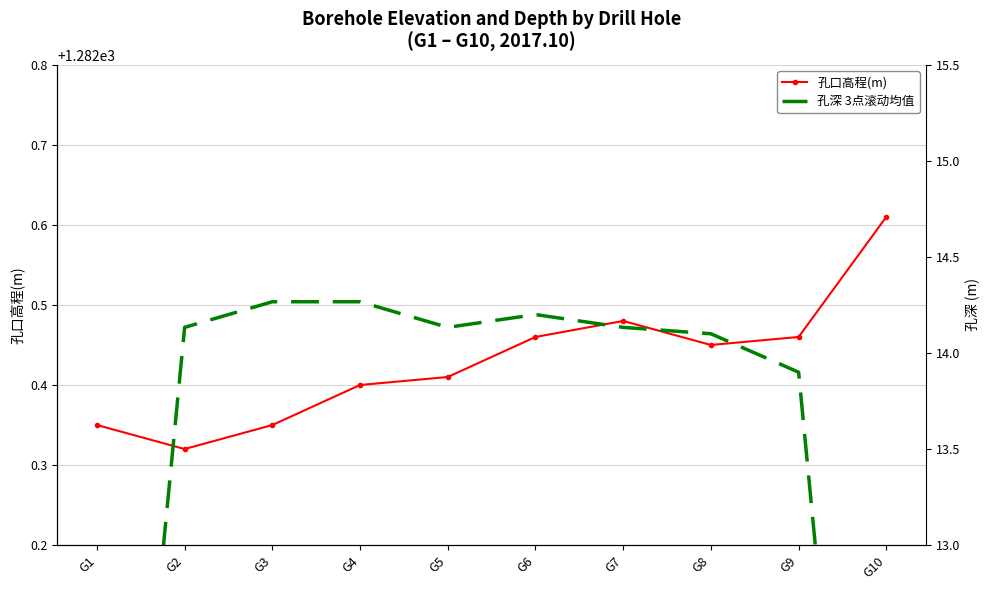

What is the value of the 孔口高程(m) point at the 5th from the left?

1282.4